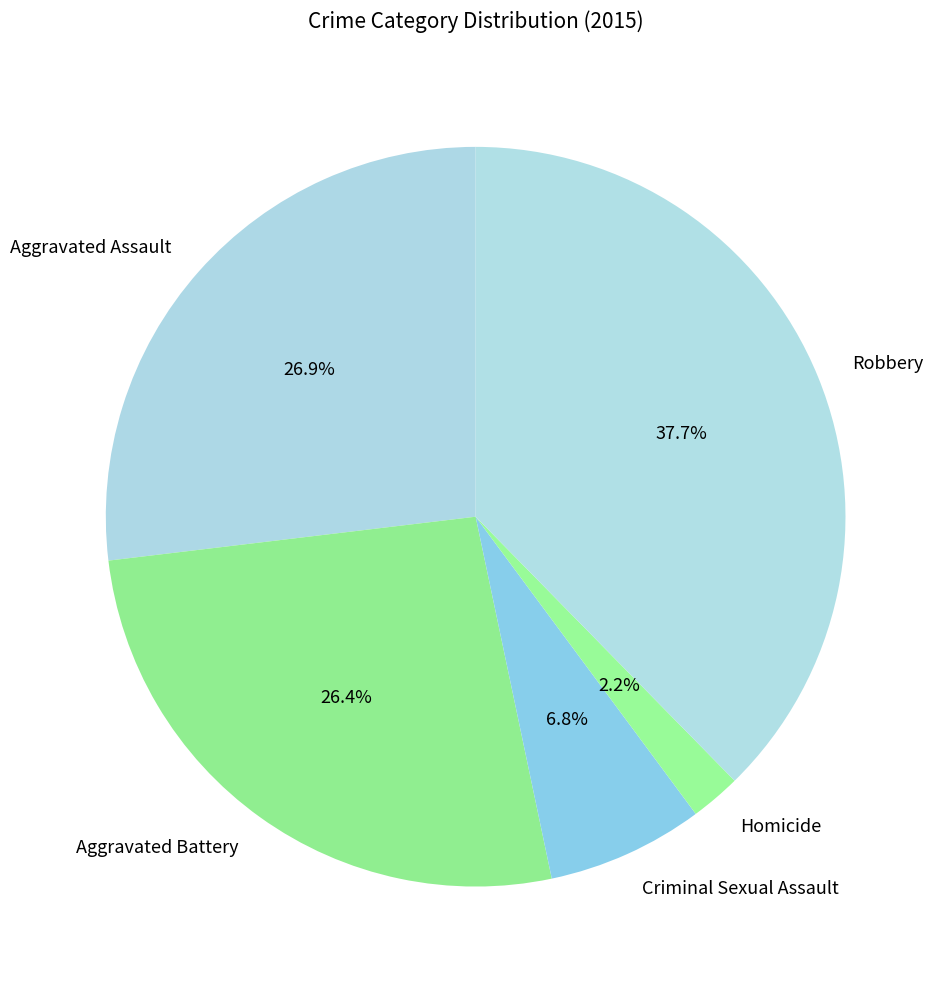

What is the largest slice in the pie chart?

Robbery